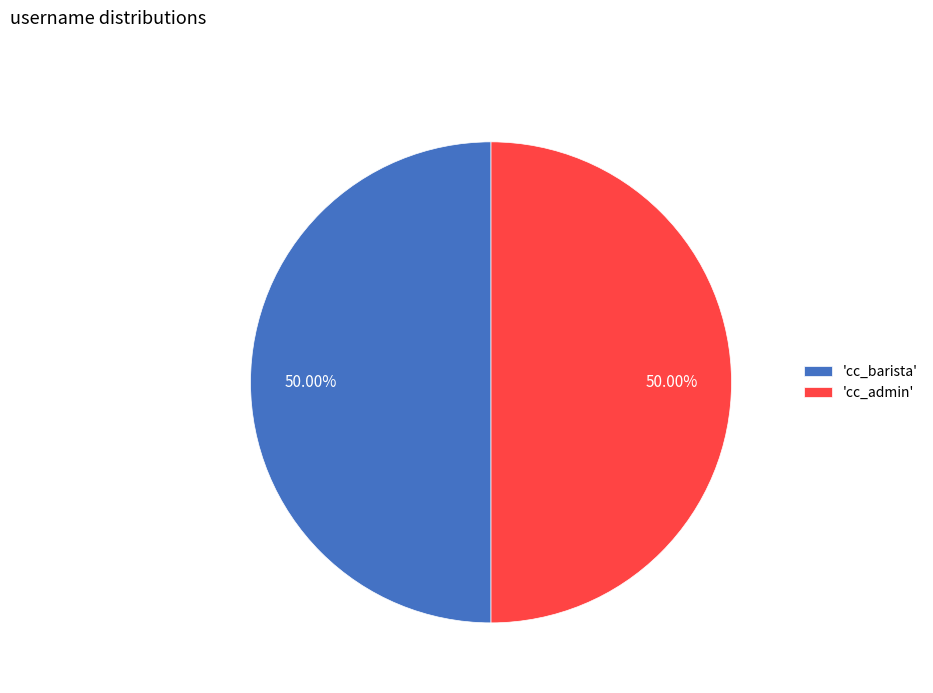

Do 'cc_barista' and 'cc_admin' together represent more than half of the pie?

Yes